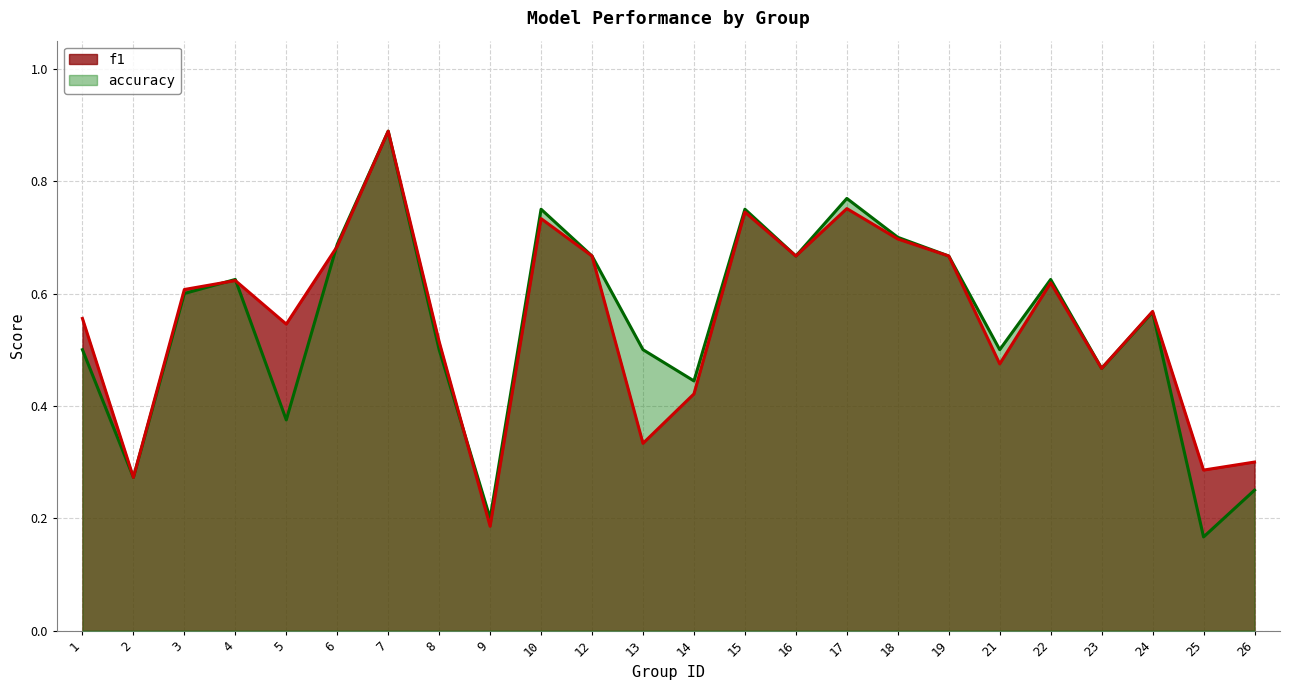

Reading left to right, list all the values displayed in this chart.

f1: 1=0.6	2=0.3	3=0.6	4=0.6	5=0.5	6=0.7	7=0.9	8=0.5	9=0.2	10=0.7	12=0.7	13=0.3	14=0.4	15=0.7	16=0.7	17=0.8	18=0.7	19=0.7	21=0.5	22=0.6	23=0.5	24=0.6	25=0.3	26=0.3
accuracy: 1=0.5	2=0.3	3=0.6	4=0.6	5=0.4	6=0.7	7=0.9	8=0.5	9=0.2	10=0.8	12=0.7	13=0.5	14=0.4	15=0.8	16=0.7	17=0.8	18=0.7	19=0.7	21=0.5	22=0.6	23=0.5	24=0.6	25=0.2	26=0.2